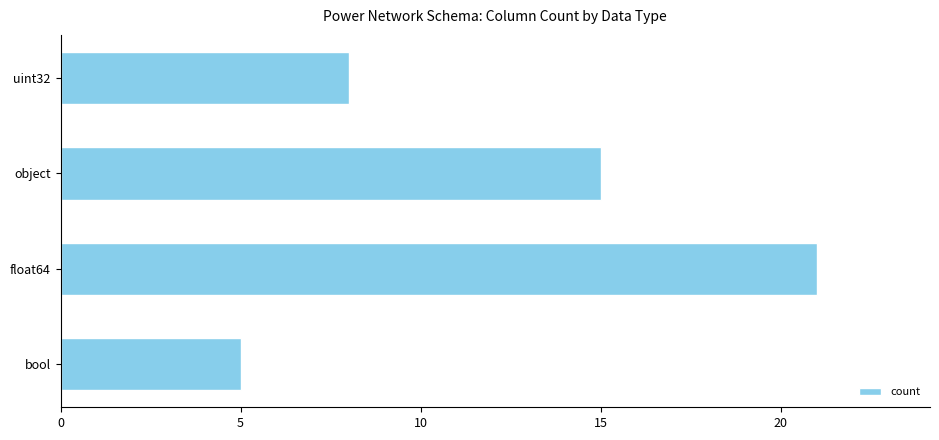

Rank the categories by value from highest to lowest.

float64, object, uint32, bool